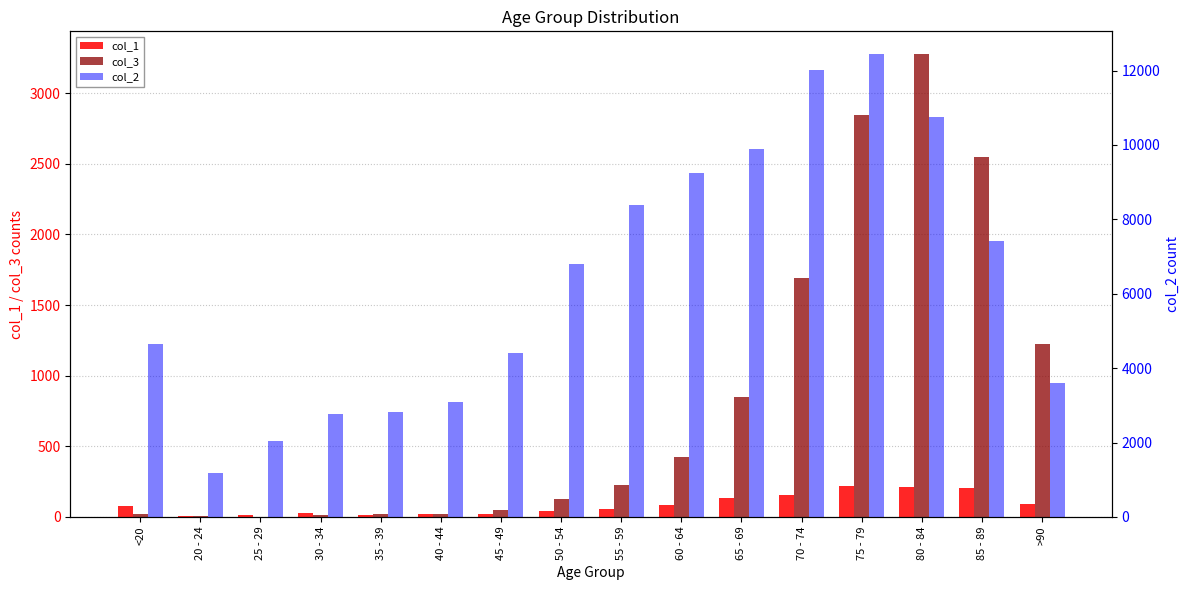

Which series has the widest spread of values?

col_2